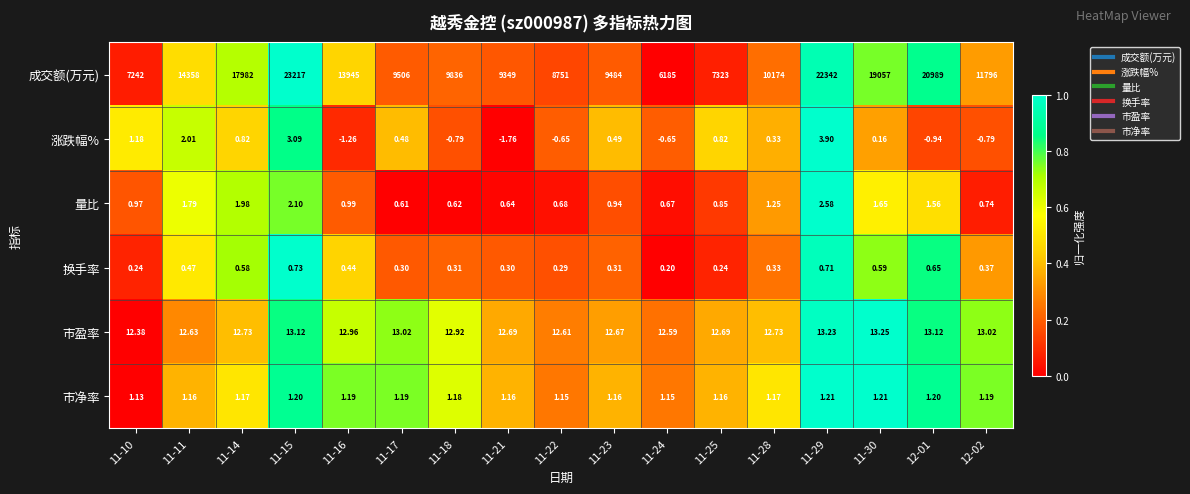

Which series has the largest total across all categories?

成交额(万元)